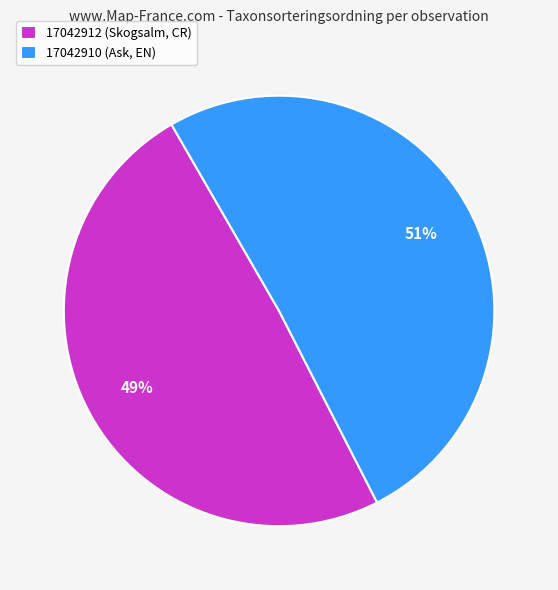

Is it true that 17042910 (Ask, EN) is 51% of the pie?

True